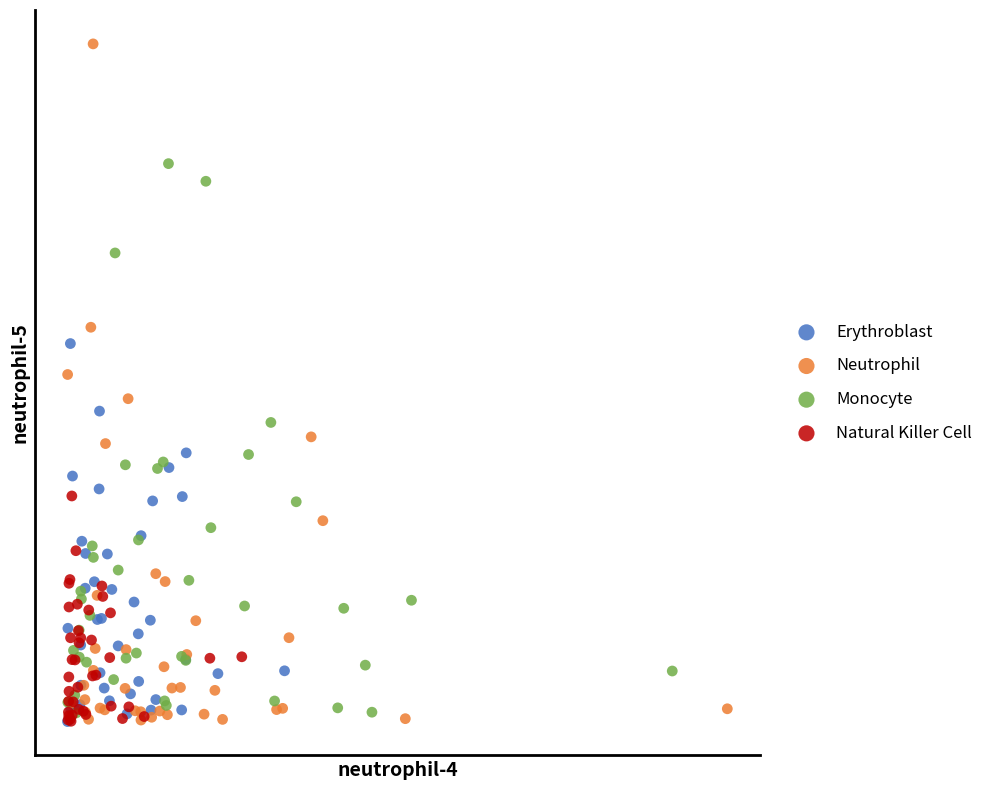

Which series reaches the maximum Y coordinate?

Neutrophil